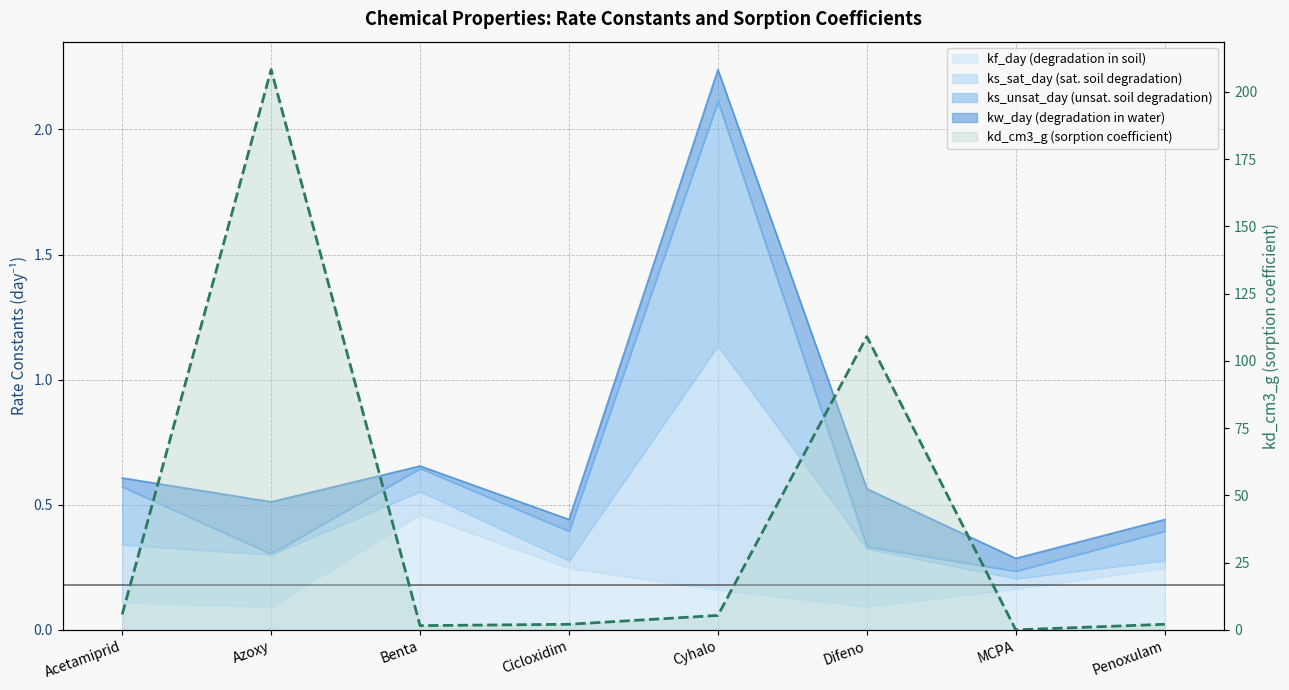

Which label corresponds to the smallest value in the chart?

MCPA